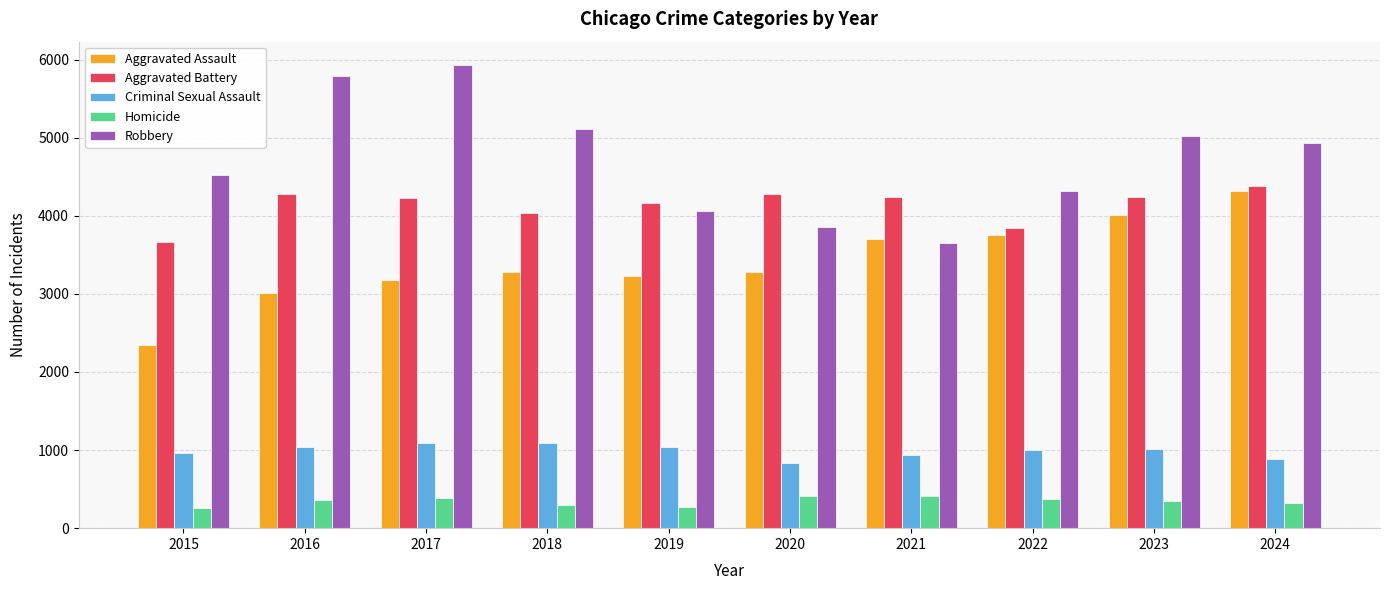

What is the value of the Aggravated Battery bar at the 2nd from the left?

4274